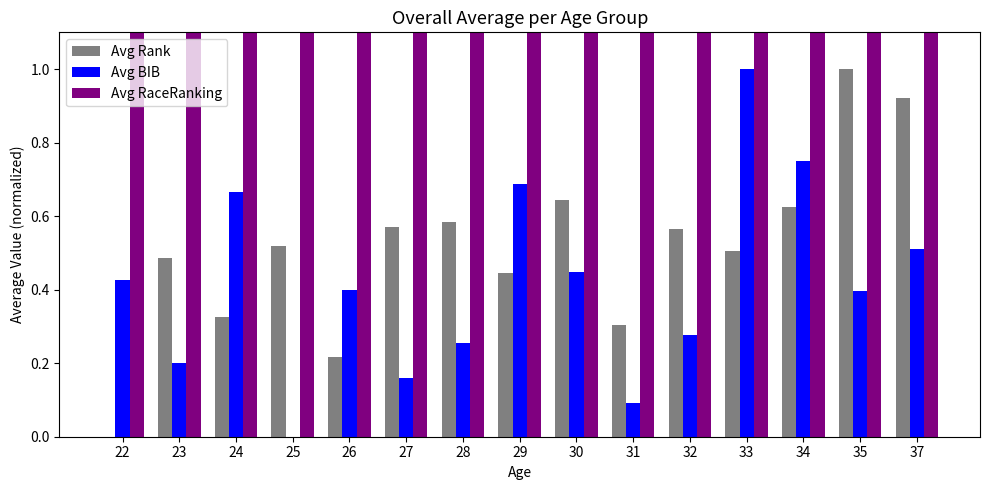

How many data points does each series have?

15